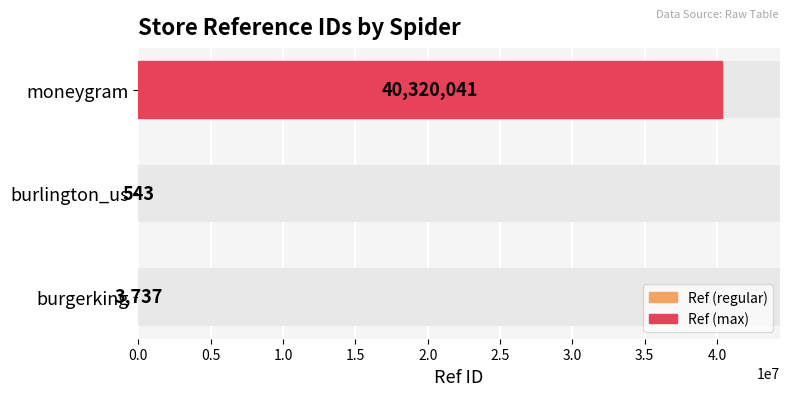

The chart shows a value of 3737 at burgerking. True or false?

True